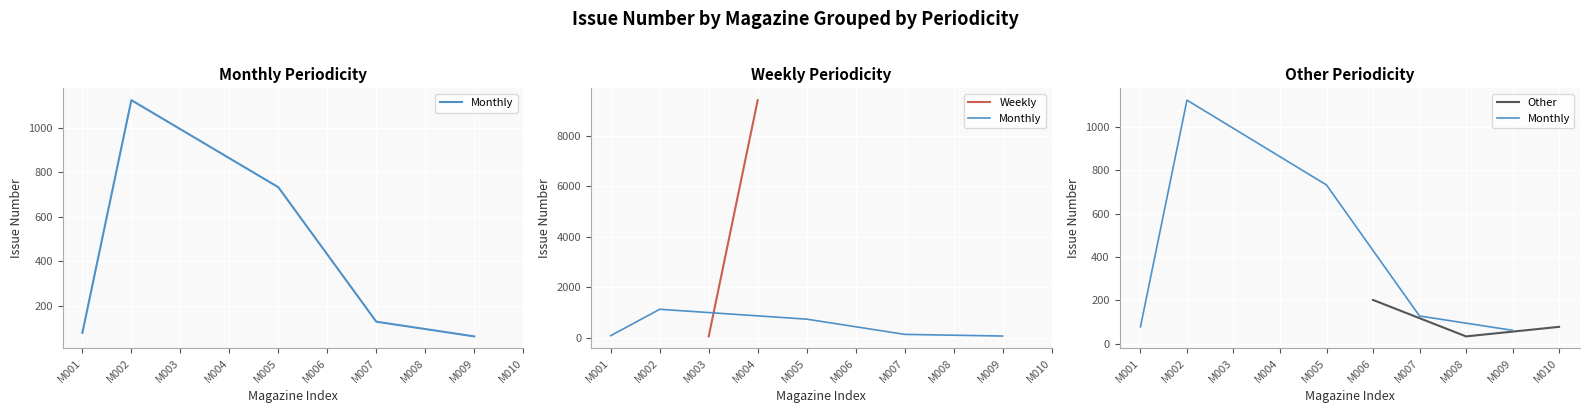

At which category does the data reach its first local valley?

M003